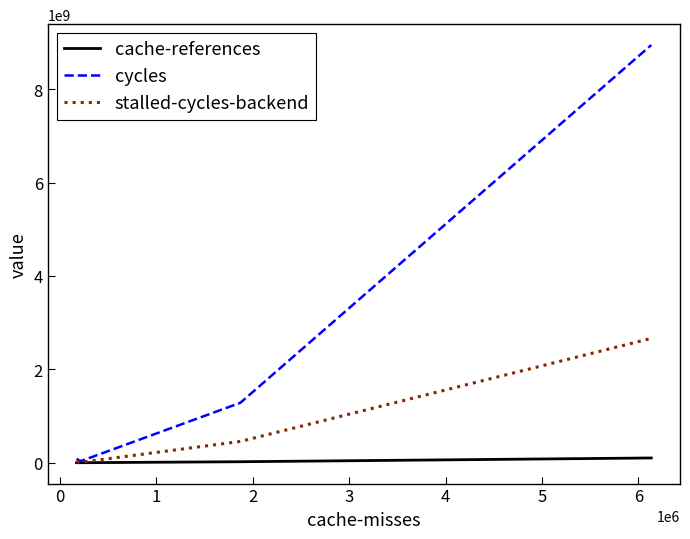

What is the maximum value for stalled-cycles-backend?

2663737913